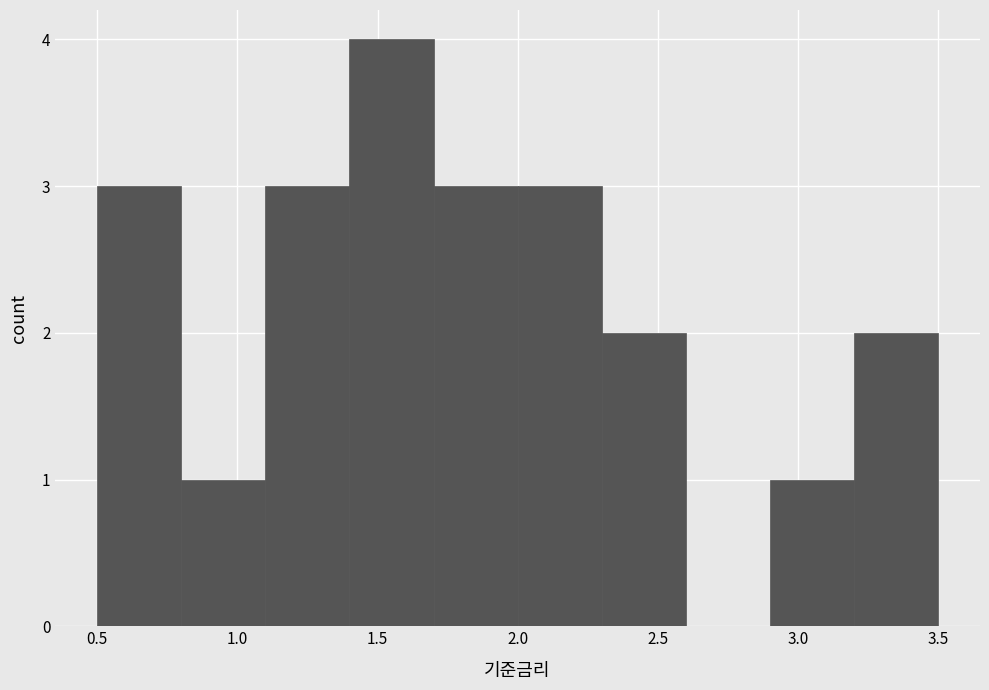

Over which range of the x-axis is the bar tallest?

1.4 to 1.7